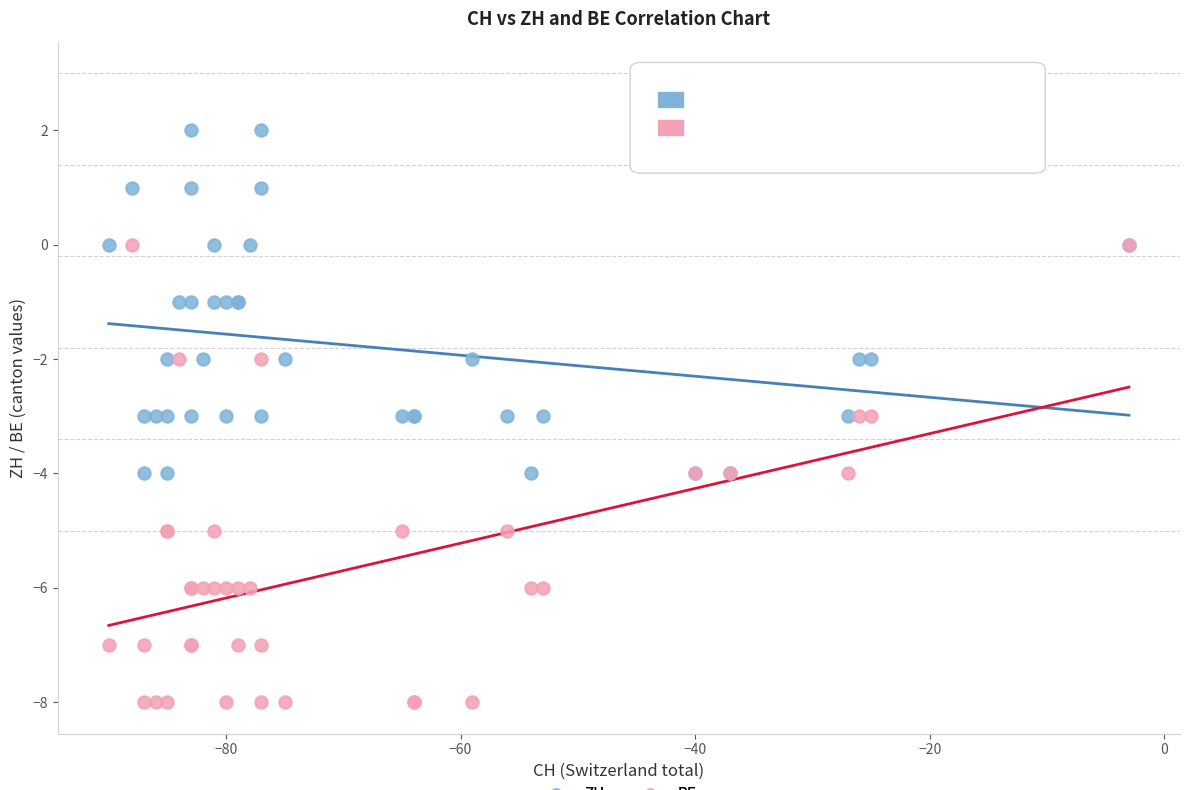

Which series has the largest Y range (max minus min)?

BE